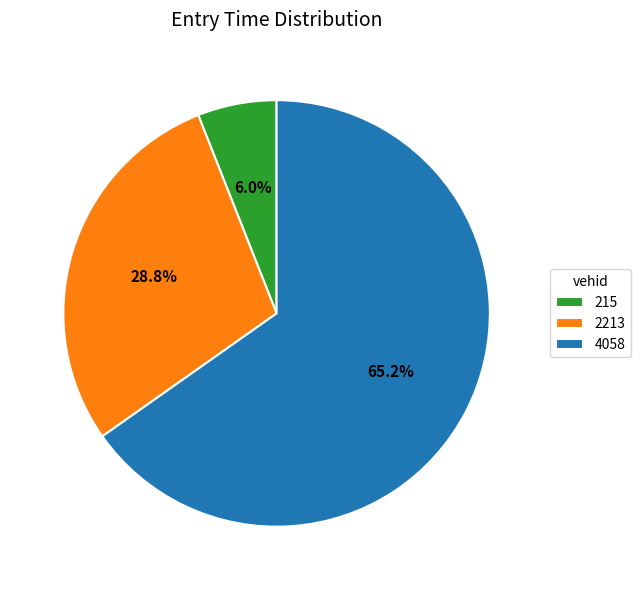

Is there a majority slice in this chart?

Yes